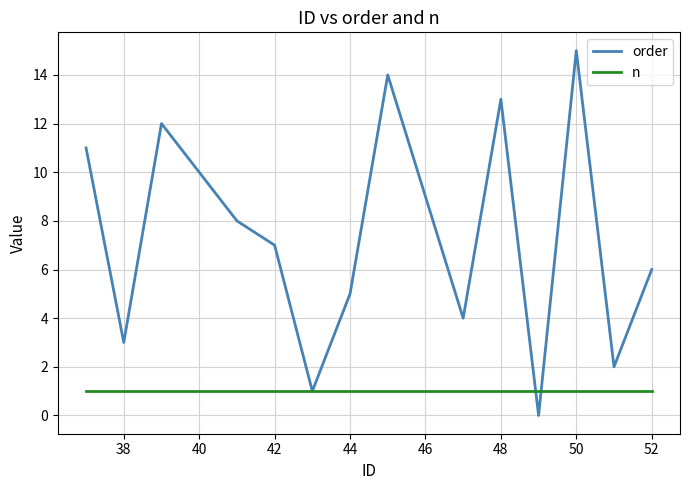

What are all the series names shown in the legend?

order, n